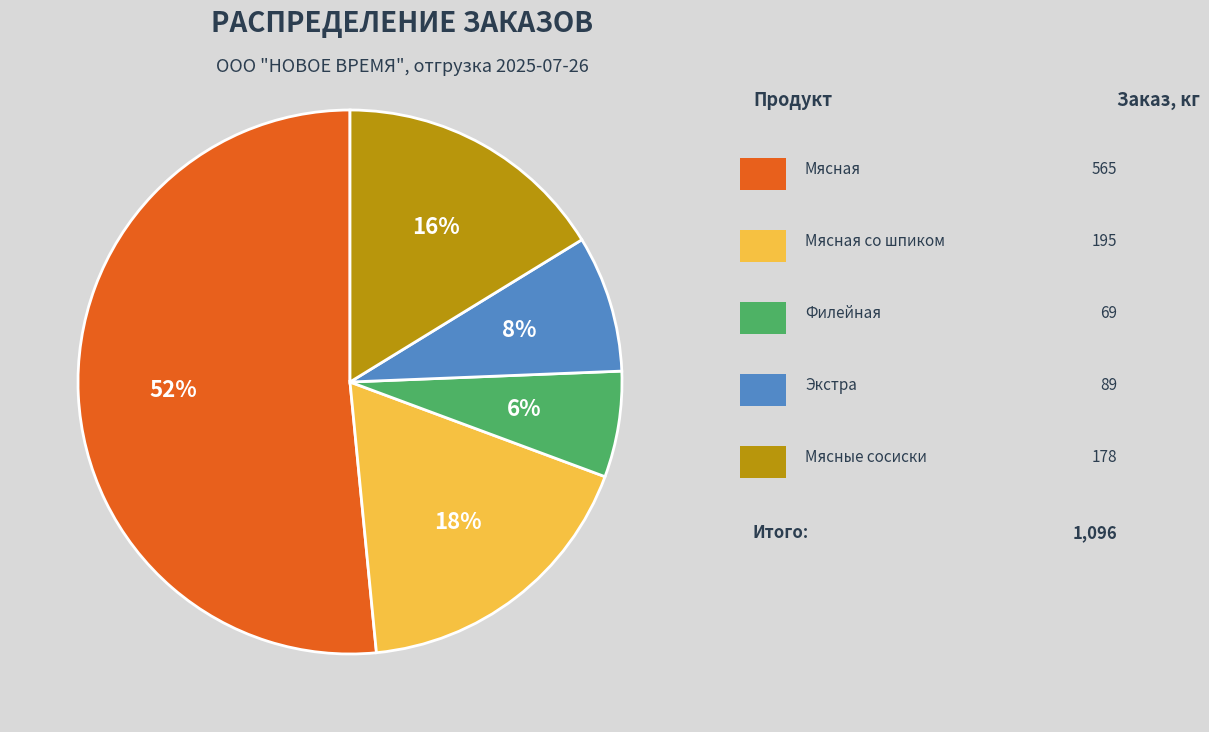

To the nearest percent, what is the average slice percentage?

20%